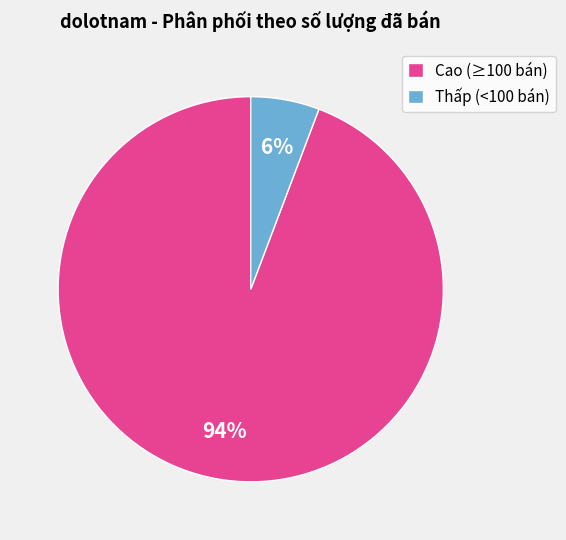

Is it true that Cao (≥100 bán) is 86% of the pie?

False